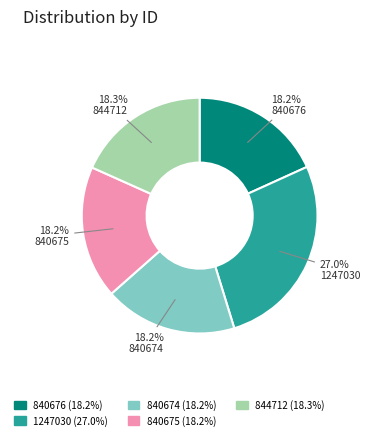

The 844712 slice represents 5% of the pie. True or false?

False